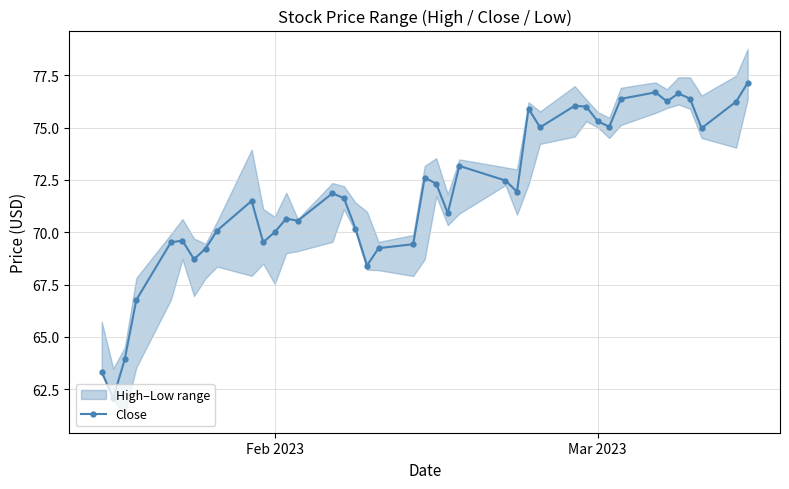

How many interior local valleys (lower than both neighbors) does the data have?

11